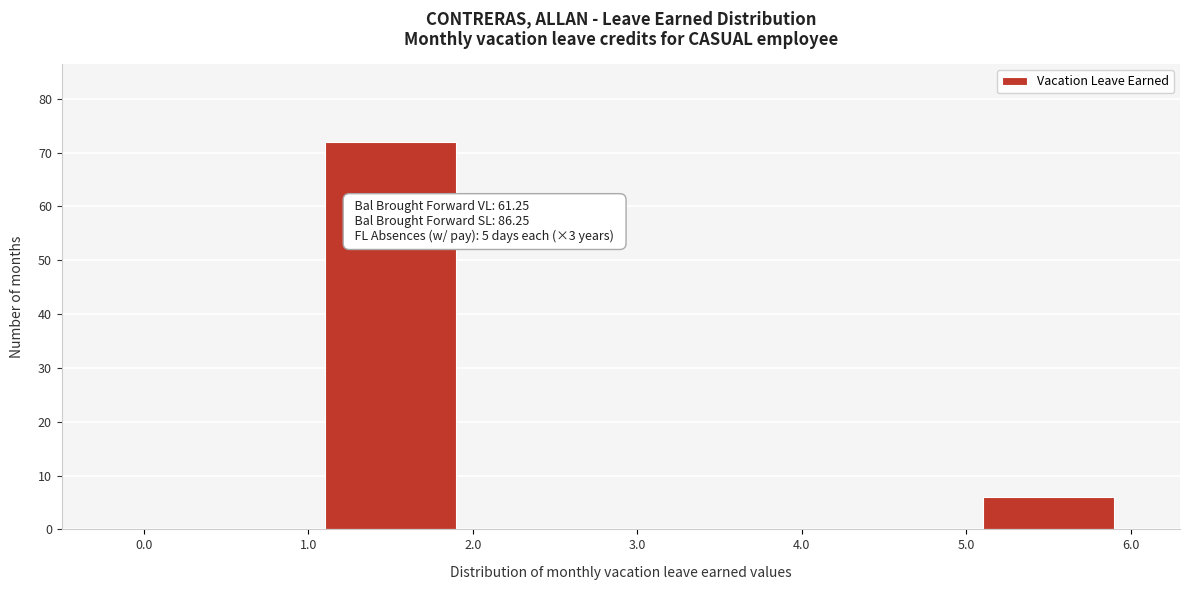

Which range on the x-axis has the tallest bar?

1.0 to 2.0